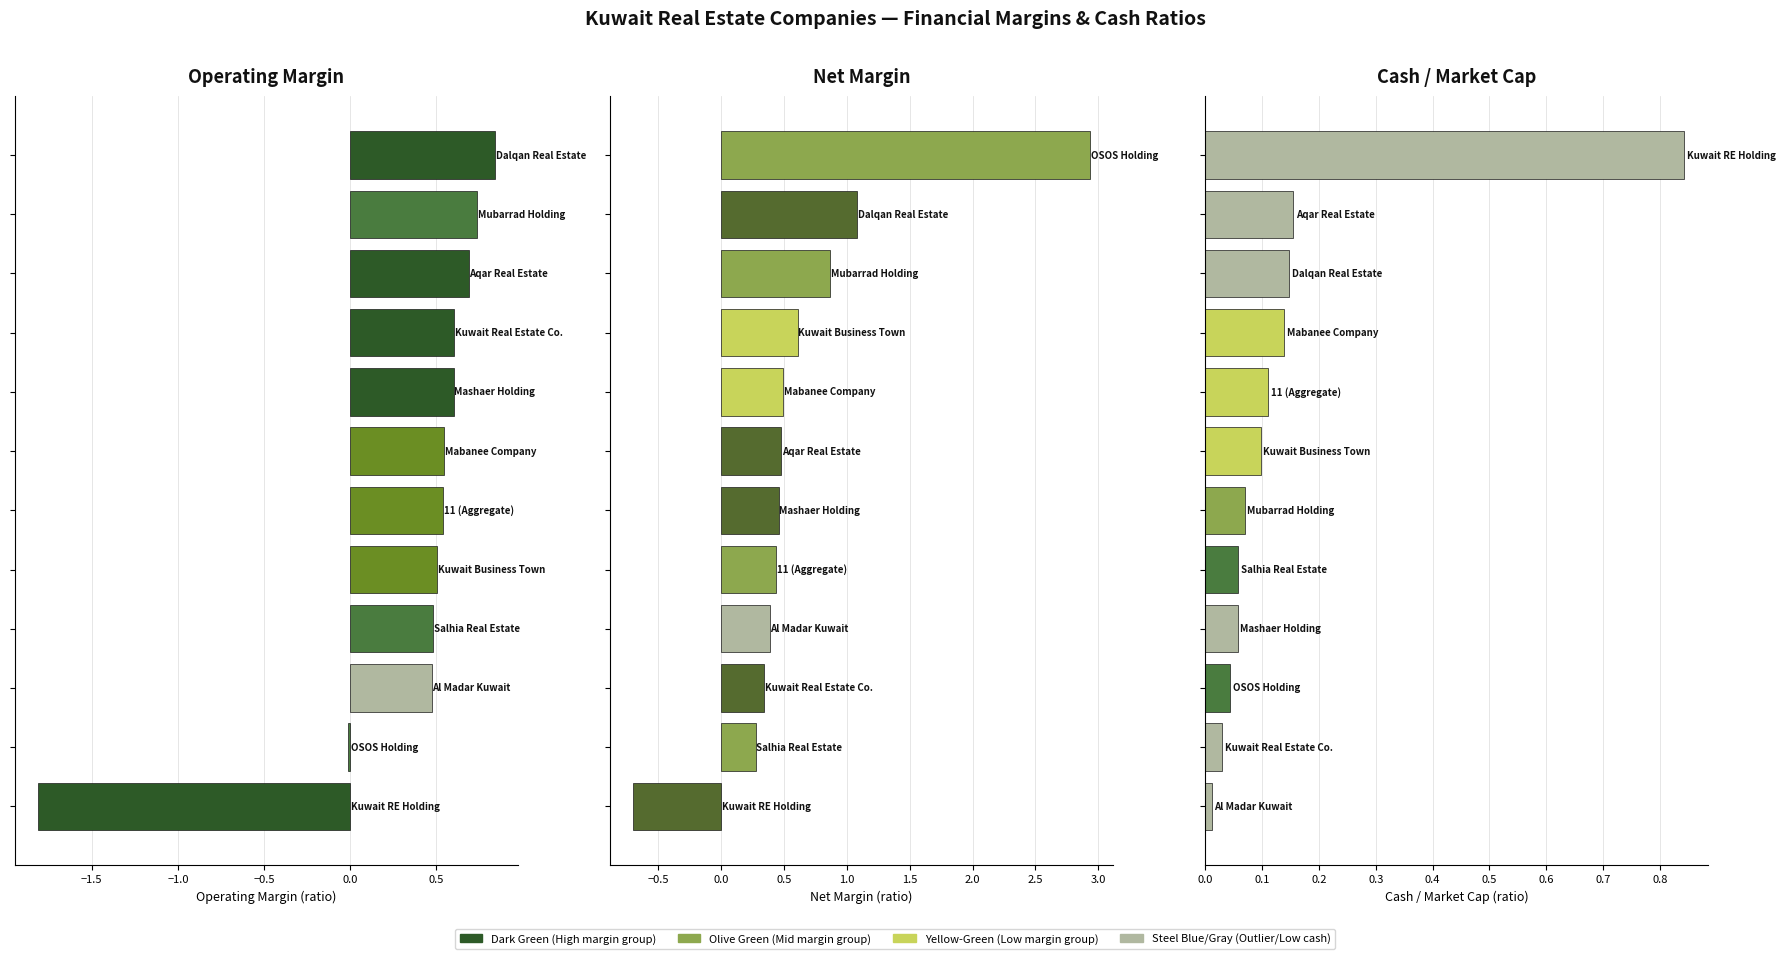

Does the chart contain any negative values?

Yes